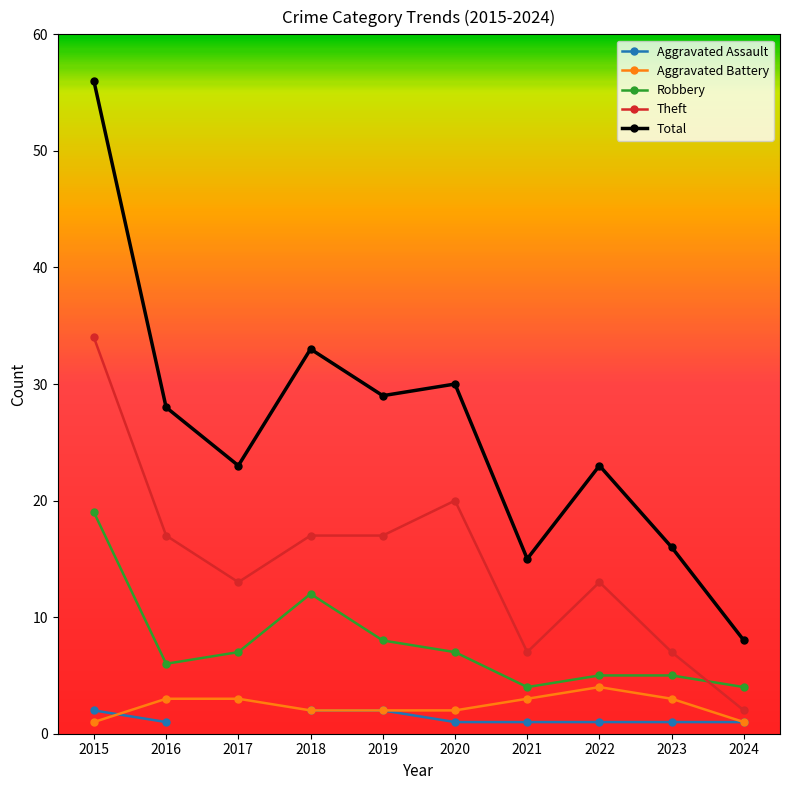

Is the value of Aggravated Assault at 2023 greater than the value of Aggravated Battery at 2016?

No